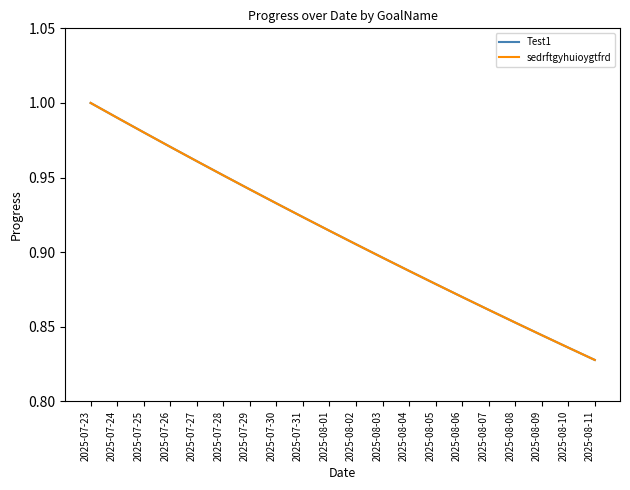

True or false: sedrftgyhuioygtfrd and Test1 cross at least once.

False